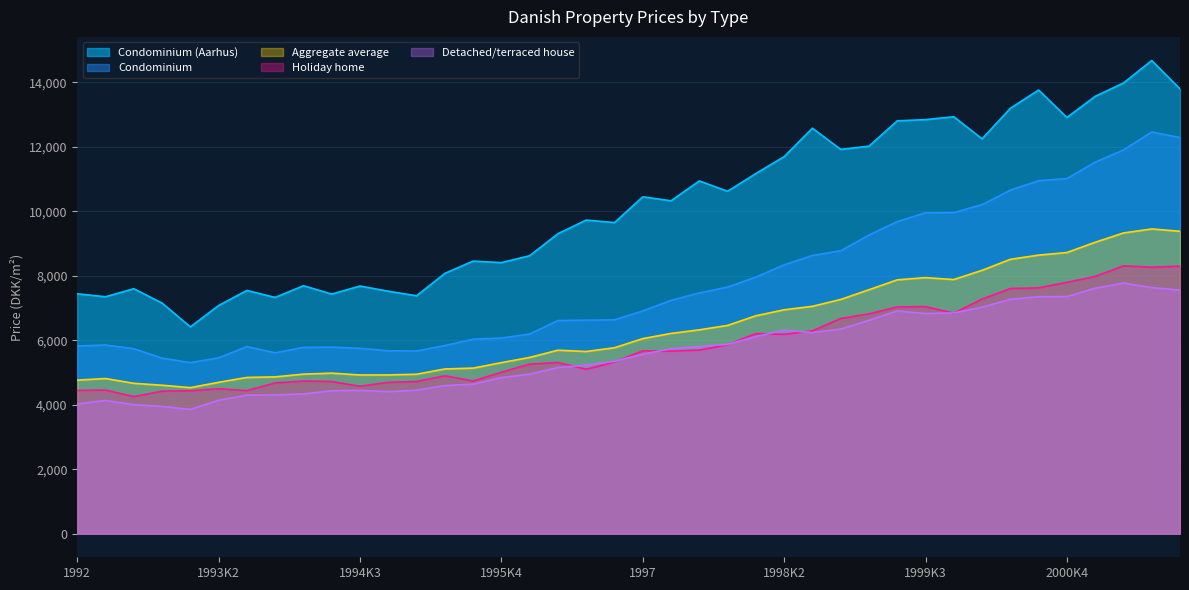

What is the difference between the highest and lowest values at 1998?

5059.0